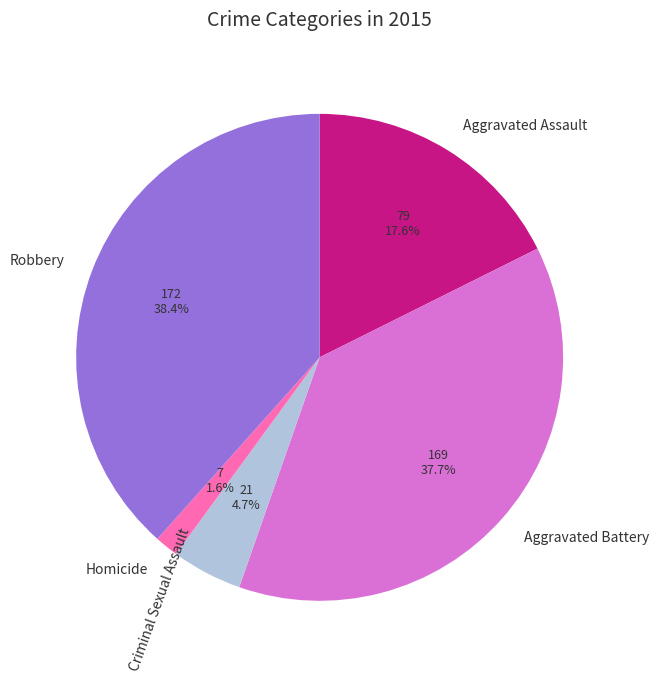

Is it true that Robbery is 46% of the pie?

False